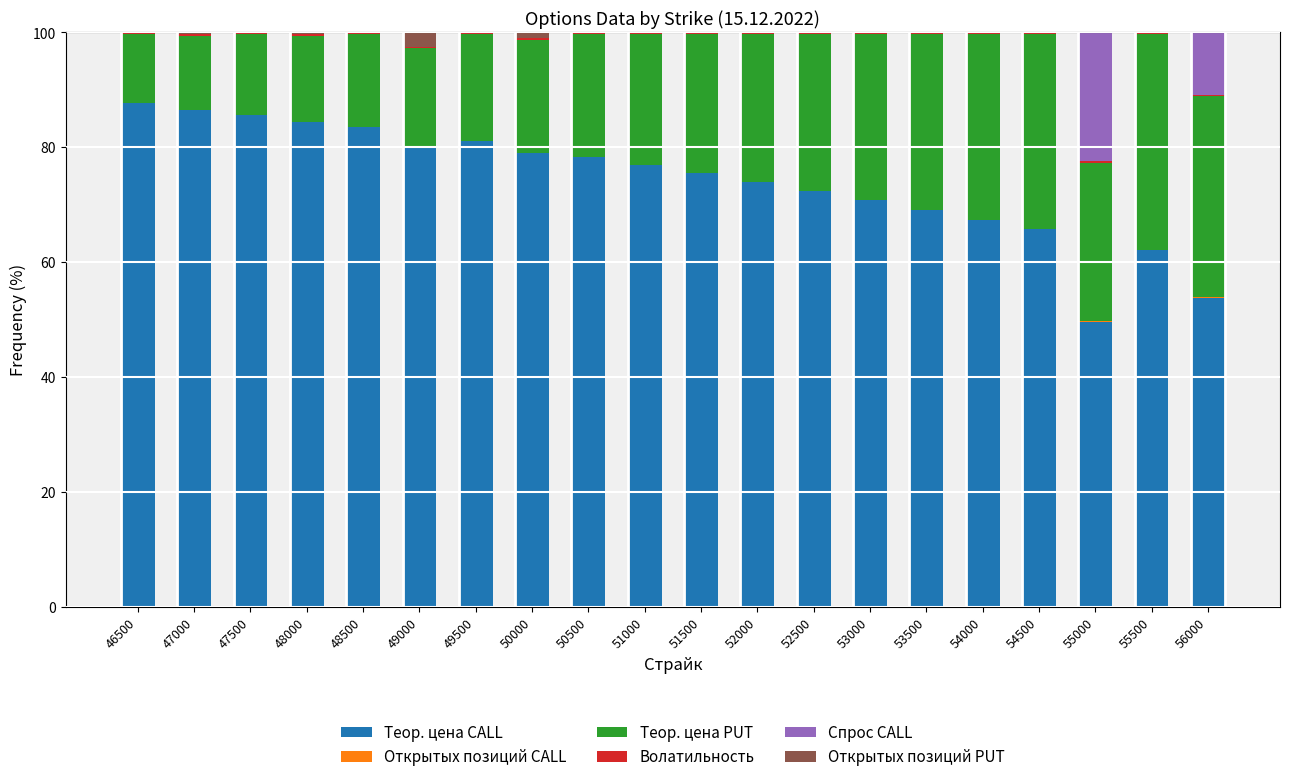

What is the sum of all Теор. цена CALL values?

1484.0